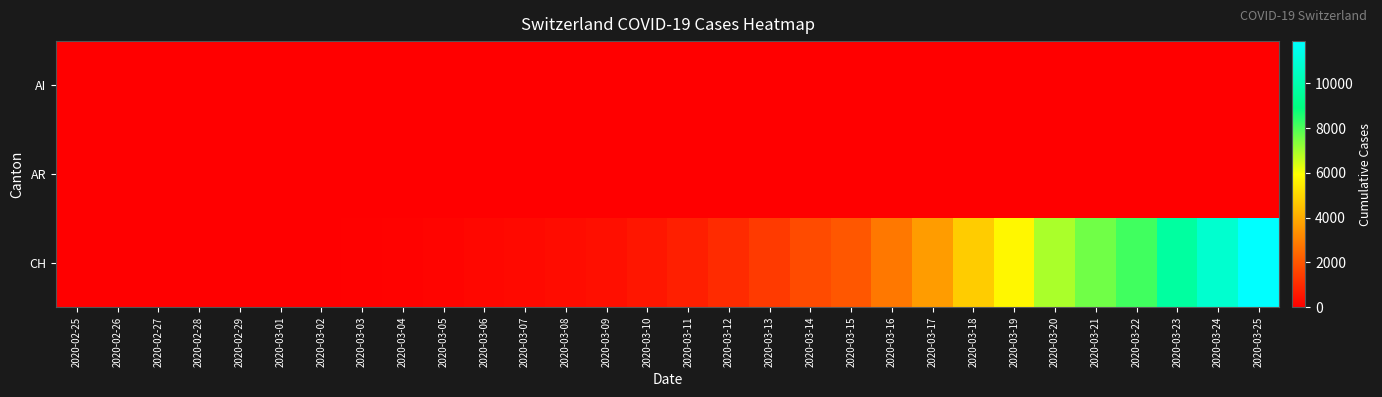

Reading right to left, transcribe all the data shown in this chart.

AI: 2020-03-25=9	2020-03-24=8	2020-03-23=0	2020-03-22=0	2020-03-21=0	2020-03-20=0	2020-03-19=6	2020-03-18=0	2020-03-17=5	2020-03-16=4	2020-03-15=0	2020-03-14=2	2020-03-13=0	2020-03-12=0	2020-03-11=0	2020-03-10=0	2020-03-09=0	2020-03-08=0	2020-03-07=0	2020-03-06=0	2020-03-05=0	2020-03-04=0	2020-03-03=0	2020-03-02=0	2020-03-01=0	2020-02-29=0	2020-02-28=0	2020-02-27=0	2020-02-26=0	2020-02-25=0
AR: 2020-03-25=34	2020-03-24=33	2020-03-23=30	2020-03-22=0	2020-03-21=0	2020-03-20=0	2020-03-19=0	2020-03-18=11	2020-03-17=0	2020-03-16=0	2020-03-15=0	2020-03-14=0	2020-03-13=0	2020-03-12=5	2020-03-11=0	2020-03-10=0	2020-03-09=2	2020-03-08=0	2020-03-07=0	2020-03-06=0	2020-03-05=1	2020-03-04=0	2020-03-03=0	2020-03-02=0	2020-03-01=0	2020-02-29=0	2020-02-28=0	2020-02-27=0	2020-02-26=0	2020-02-25=0
CH: 2020-03-25=11890	2020-03-24=10766	2020-03-23=9679	2020-03-22=8172	2020-03-21=7598	2020-03-20=6923	2020-03-19=5764	2020-03-18=4767	2020-03-17=3651	2020-03-16=2817	2020-03-15=2052	2020-03-14=1768	2020-03-13=1373	2020-03-12=1045	2020-03-11=748	2020-03-10=541	2020-03-09=390	2020-03-08=303	2020-03-07=251	2020-03-06=193	2020-03-05=125	2020-03-04=83	2020-03-03=60	2020-03-02=41	2020-03-01=30	2020-02-29=22	2020-02-28=13	2020-02-27=6	2020-02-26=2	2020-02-25=0